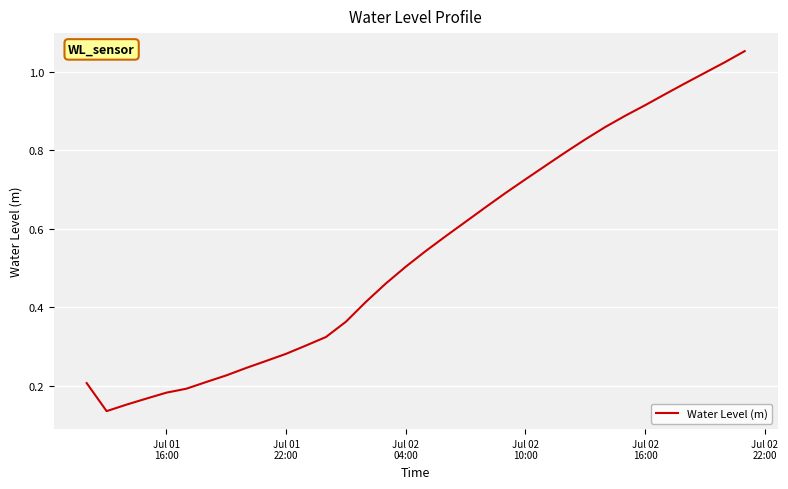

Does the chart have visible grid lines?

Yes